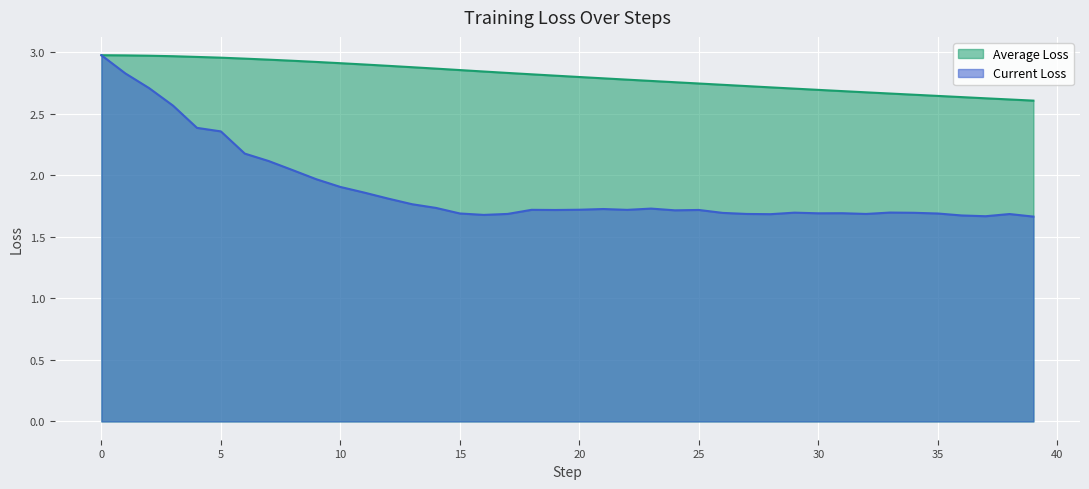

List the series in order of their peak value, lowest first.

Average Loss, Current Loss